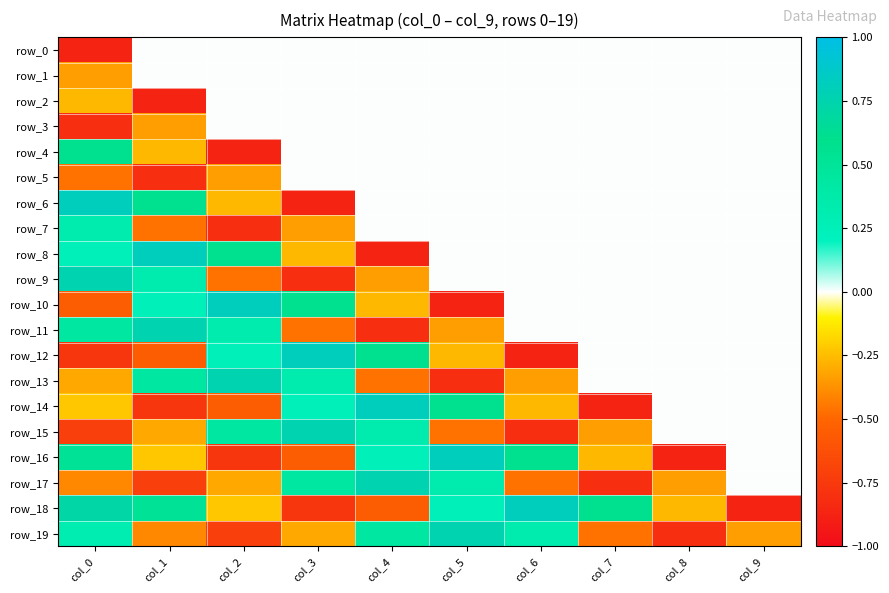

Is the value of row_16 at col_7 greater than the value of row_13 at col_3?

No